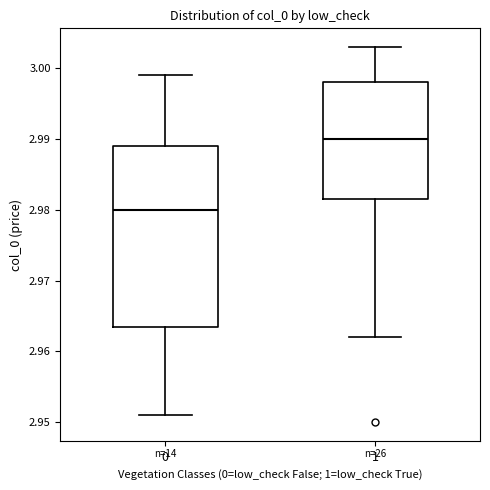

Which box is the tallest, from its lower edge to its upper edge?

0